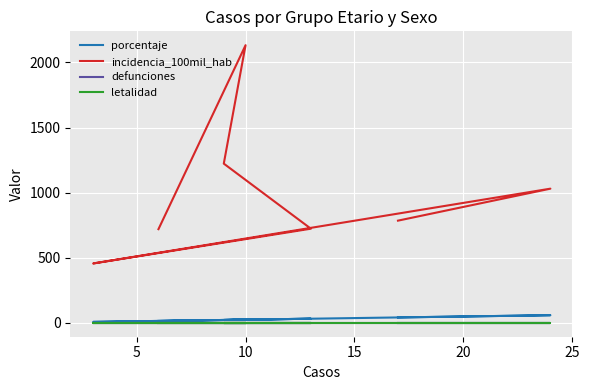

How many distinct data groups are displayed?

4